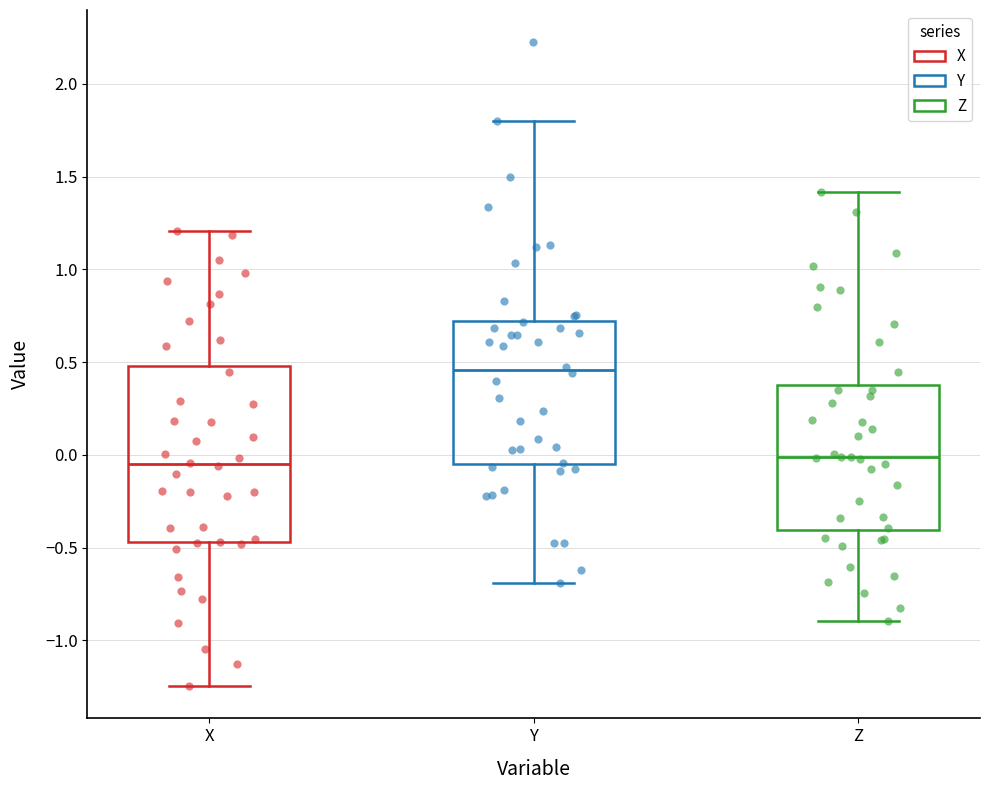

Reading left to right, read every box against the y-axis: the position of its median line, the range the box covers, and the ends of its whiskers. The values are not printed on the chart, so give them approximately, as read against the axis.

X: median -0.05, box -0.45 to 0.50, whiskers -1.25 to 1.20
Y: median 0.45, box -0.05 to 0.70, whiskers -0.70 to 1.80
Z: median 0.00, box -0.40 to 0.35, whiskers -0.90 to 1.40